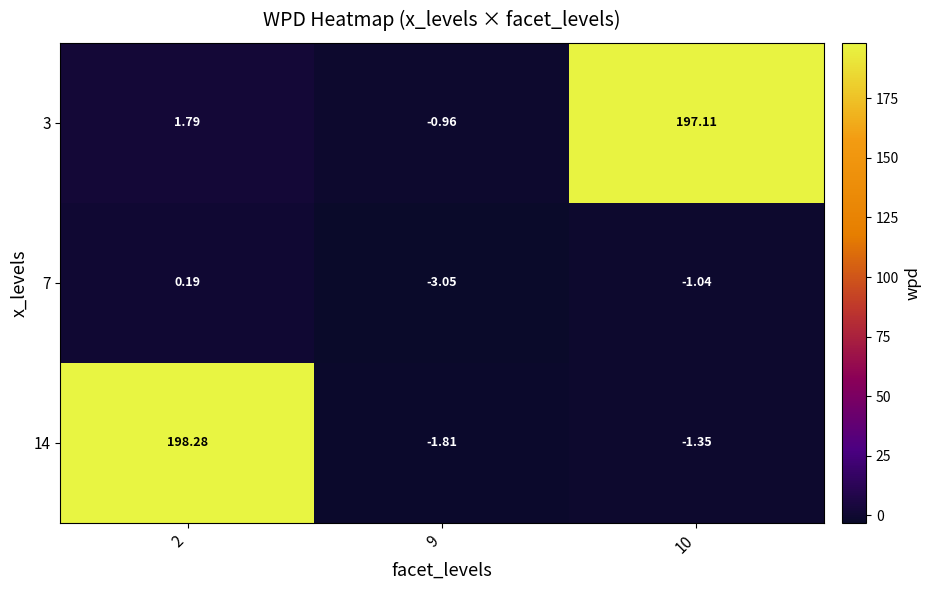

Is the value of 3 at 9 greater than the value of 14 at 9?

Yes